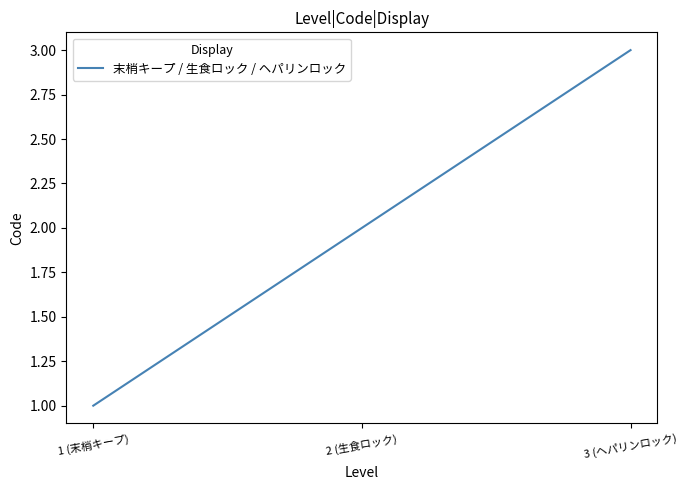

What is the change in value from 1 (末梢キープ) to 3 (ヘパリンロック)?

+2